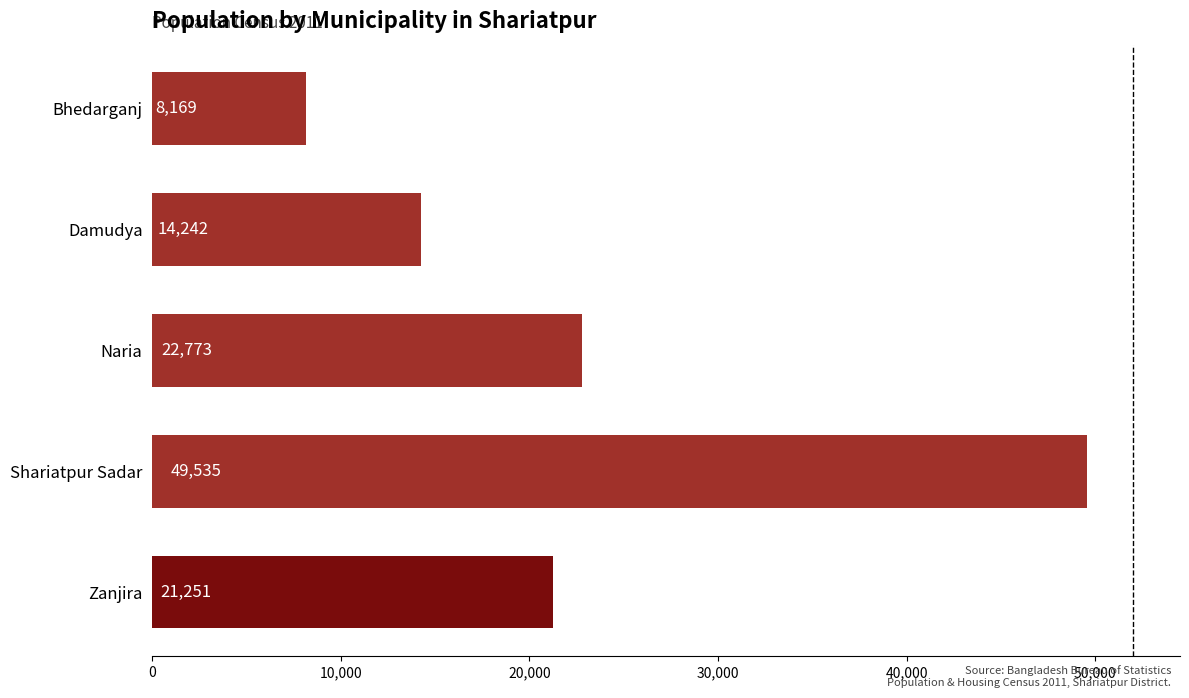

List the labels in order of value, largest first.

Shariatpur Sadar, Naria, Zanjira, Damudya, Bhedarganj